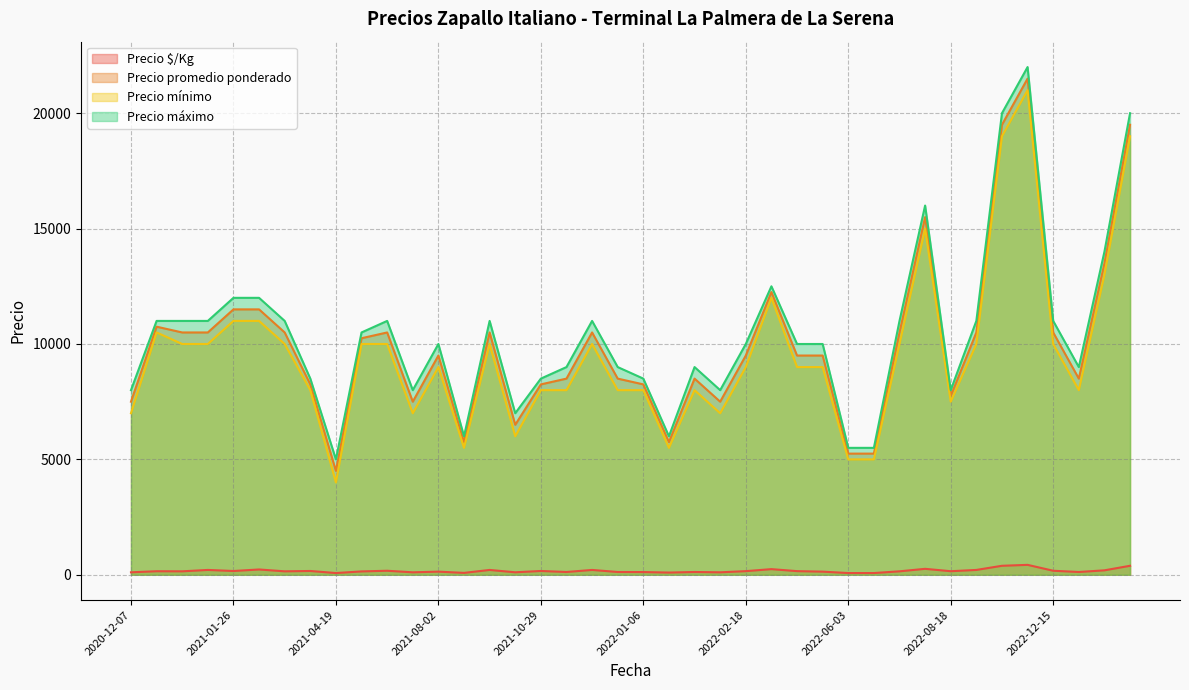

Reading right to left, list all the values displayed in this chart.

Precio $/Kg: 2023-02-06=390	2023-01-11=193	2022-12-30=121	2022-12-15=175	2022-11-10=430	2022-10-03=390	2022-10-03=210	2022-08-18=155	2022-07-08=258	2022-07-07=150	2022-06-28=75	2022-06-03=75	2022-05-18=136	2022-04-26=158	2022-03-31=245	2022-02-18=158	2022-01-14=107	2022-01-13=121	2022-01-07=96	2022-01-06=118	2021-12-31=121	2021-12-24=210	2021-11-04=121	2021-10-29=165	2021-10-13=108	2021-08-17=210	2021-08-03=82	2021-08-02=136	2021-07-28=107	2021-06-11=175	2021-05-25=146	2021-04-19=75	2021-04-12=165	2021-04-09=150	2021-02-03=230	2021-01-26=164	2021-01-20=210	2020-12-28=150	2020-12-24=154	2020-12-07=107
Precio promedio ponderado: 2023-02-06=19500	2023-01-11=13500	2022-12-30=8500	2022-12-15=10500	2022-11-10=21500	2022-10-03=19500	2022-10-03=10500	2022-08-18=7750	2022-07-08=15500	2022-07-07=10500	2022-06-28=5250	2022-06-03=5250	2022-05-18=9500	2022-04-26=9500	2022-03-31=12250	2022-02-18=9500	2022-01-14=7500	2022-01-13=8500	2022-01-07=5750	2022-01-06=8250	2021-12-31=8500	2021-12-24=10500	2021-11-04=8500	2021-10-29=8250	2021-10-13=6500	2021-08-17=10500	2021-08-03=5750	2021-08-02=9500	2021-07-28=7500	2021-06-11=10500	2021-05-25=10250	2021-04-19=4500	2021-04-12=8250	2021-04-09=10500	2021-02-03=11500	2021-01-26=11500	2021-01-20=10500	2020-12-28=10500	2020-12-24=10750	2020-12-07=7500
Precio mínimo: 2023-02-06=19000	2023-01-11=13000	2022-12-30=8000	2022-12-15=10000	2022-11-10=21000	2022-10-03=19000	2022-10-03=10000	2022-08-18=7500	2022-07-08=15000	2022-07-07=10000	2022-06-28=5000	2022-06-03=5000	2022-05-18=9000	2022-04-26=9000	2022-03-31=12000	2022-02-18=9000	2022-01-14=7000	2022-01-13=8000	2022-01-07=5500	2022-01-06=8000	2021-12-31=8000	2021-12-24=10000	2021-11-04=8000	2021-10-29=8000	2021-10-13=6000	2021-08-17=10000	2021-08-03=5500	2021-08-02=9000	2021-07-28=7000	2021-06-11=10000	2021-05-25=10000	2021-04-19=4000	2021-04-12=8000	2021-04-09=10000	2021-02-03=11000	2021-01-26=11000	2021-01-20=10000	2020-12-28=10000	2020-12-24=10500	2020-12-07=7000
Precio máximo: 2023-02-06=20000	2023-01-11=14000	2022-12-30=9000	2022-12-15=11000	2022-11-10=22000	2022-10-03=20000	2022-10-03=11000	2022-08-18=8000	2022-07-08=16000	2022-07-07=11000	2022-06-28=5500	2022-06-03=5500	2022-05-18=10000	2022-04-26=10000	2022-03-31=12500	2022-02-18=10000	2022-01-14=8000	2022-01-13=9000	2022-01-07=6000	2022-01-06=8500	2021-12-31=9000	2021-12-24=11000	2021-11-04=9000	2021-10-29=8500	2021-10-13=7000	2021-08-17=11000	2021-08-03=6000	2021-08-02=10000	2021-07-28=8000	2021-06-11=11000	2021-05-25=10500	2021-04-19=5000	2021-04-12=8500	2021-04-09=11000	2021-02-03=12000	2021-01-26=12000	2021-01-20=11000	2020-12-28=11000	2020-12-24=11000	2020-12-07=8000